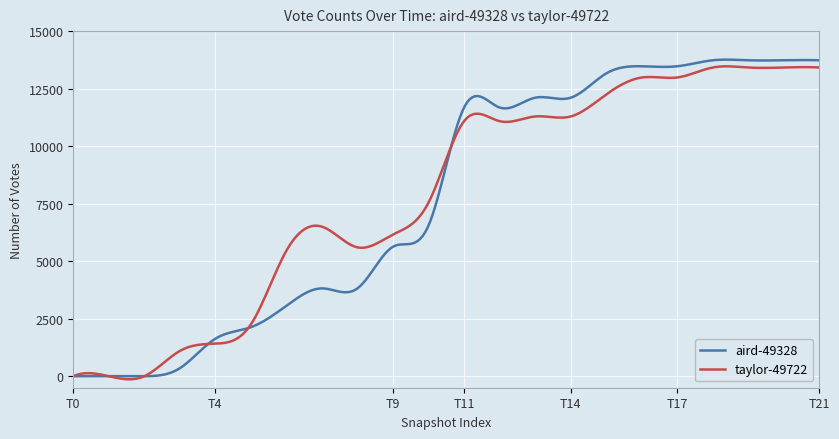

What is the maximum value for taylor-49722?

13469.0